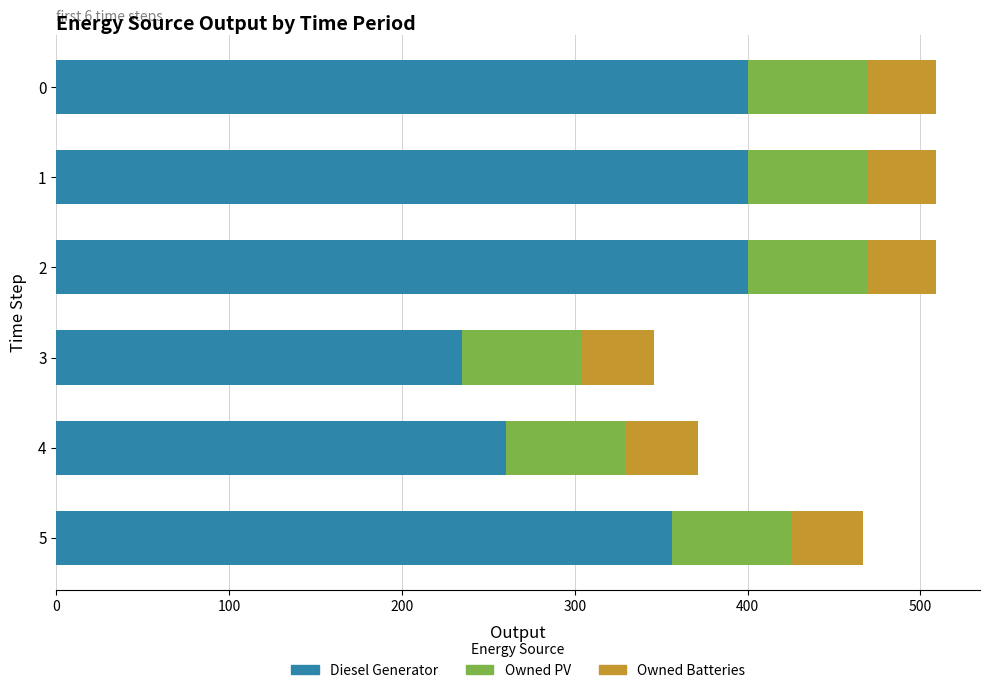

The value of Diesel Generator at 1 is 166. True or false?

False